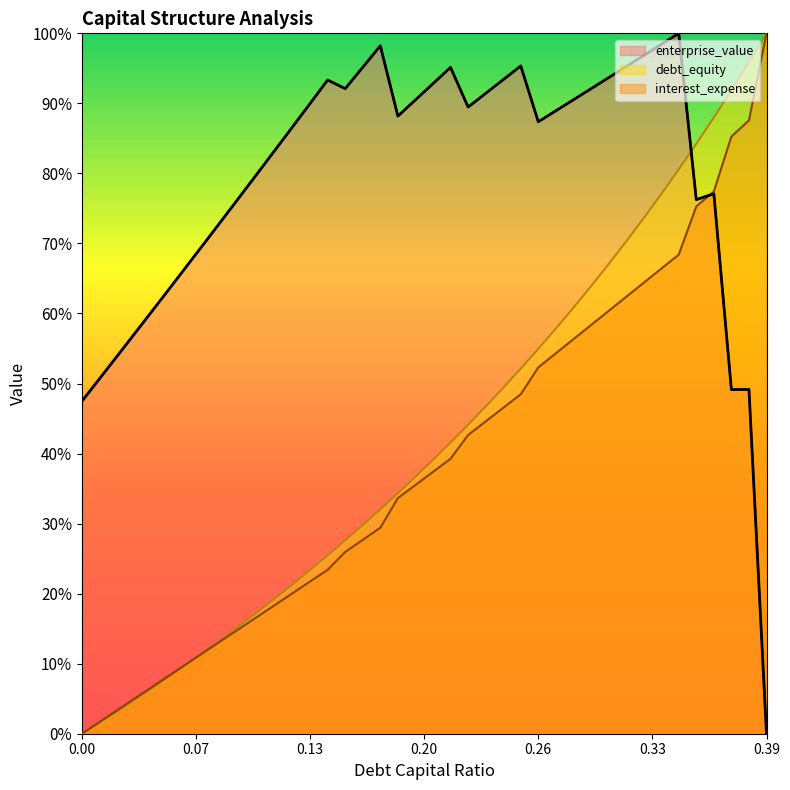

What are all the series names shown in the legend?

enterprise_value, debt_equity, interest_expense